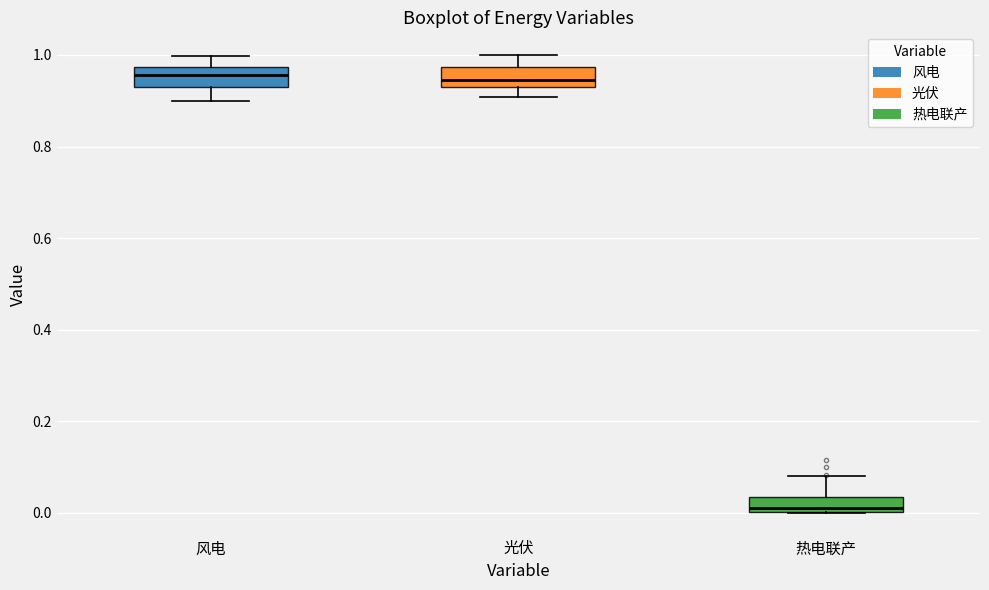

Reading left to right, transcribe this box plot: for each box, give where its median line is, the range the box spans, and where its two whiskers end, as read against the y-axis. The values are not printed on the chart, so give them approximately, as read against the axis.

风电: median 0.96, box 0.94 to 0.98, whiskers 0.90 to 1.00
光伏: median 0.94, box 0.92 to 0.98, whiskers 0.90 to 1.00
热电联产: median 0.00 (just above the box's lower edge), box 0.00 to 0.04, whiskers 0.00 to 0.08